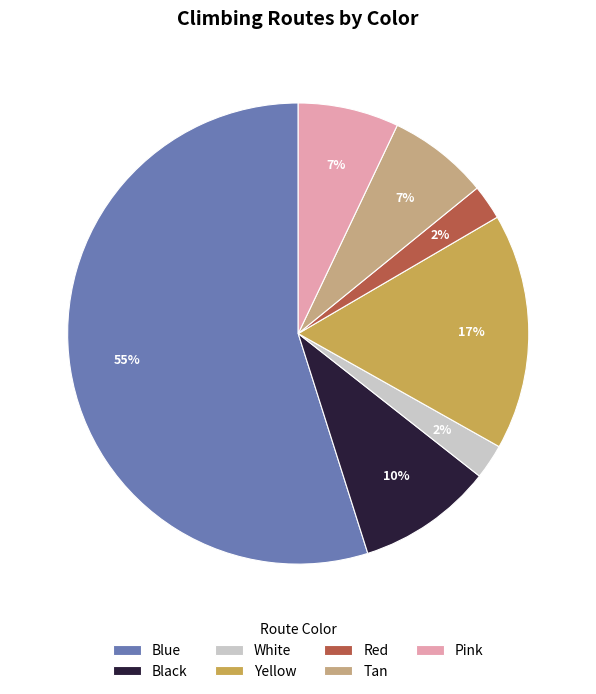

How many segments does this pie chart have?

7